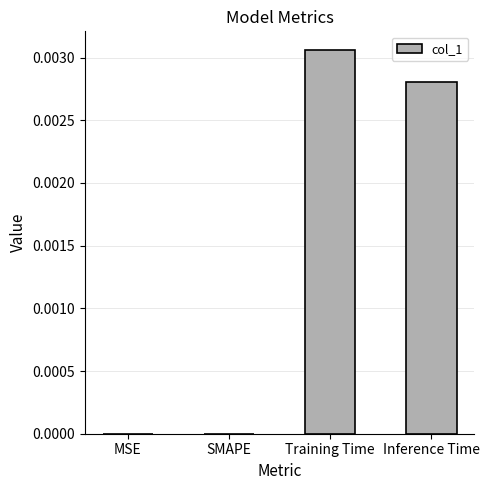

Which has a higher value, SMAPE or Inference Time?

Inference Time